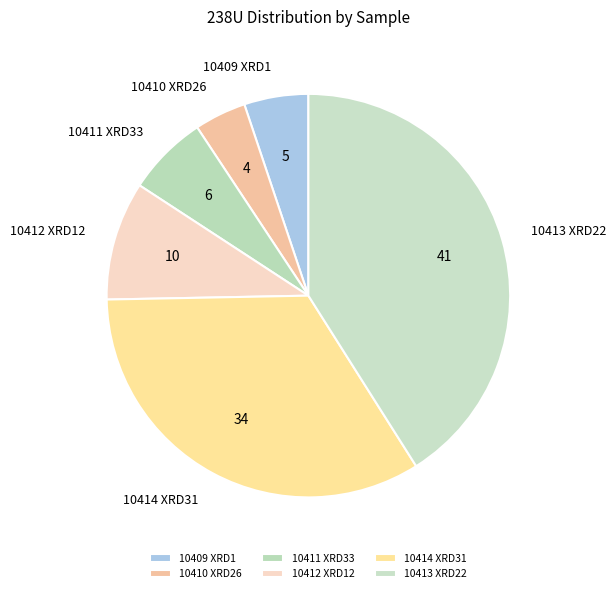

What is the ratio of the value at 10409 XRD1 to the value at 10411 XRD33?

0.8